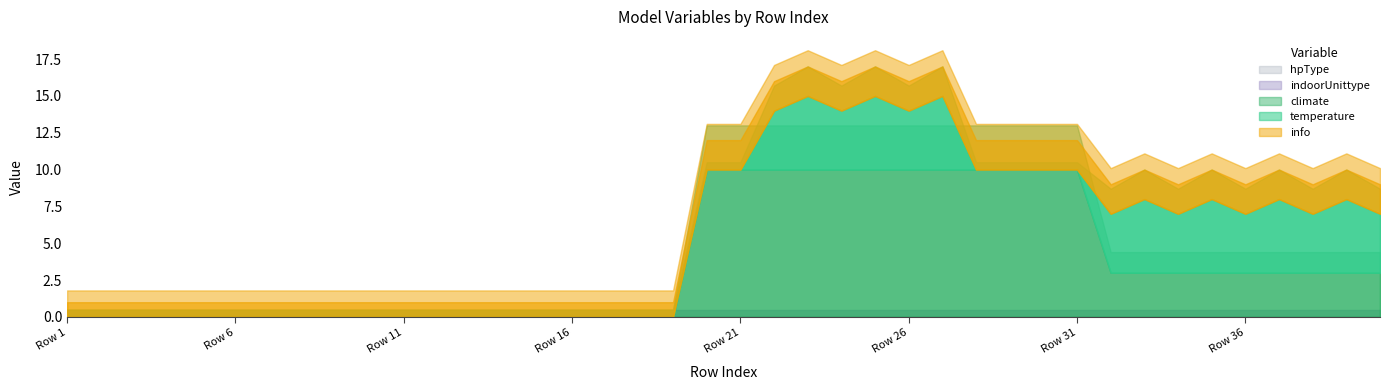

Reading left to right, list all the values displayed in this chart.

temperature: 0=0	1=0	2=0	3=0	4=0	5=0	6=0	7=0	8=0	9=0	10=0	11=0	12=0	13=0	14=0	15=0	16=0	17=0	18=0	19=0	20=0	21=4	22=5	23=4	24=5	25=4	26=5	27=0	28=0	29=0	30=0	31=4	32=5	33=4	34=5	35=4	36=5	37=4	38=5	39=4
climate: 0=0	1=0	2=0	3=0	4=0	5=0	6=0	7=0	8=0	9=0	10=0	11=0	12=0	13=0	14=0	15=0	16=0	17=0	18=0	19=10	20=10	21=10	22=10	23=10	24=10	25=10	26=10	27=10	28=10	29=10	30=10	31=3	32=3	33=3	34=3	35=3	36=3	37=3	38=3	39=3
info: 0=1	1=1	2=1	3=1	4=1	5=1	6=1	7=1	8=1	9=1	10=1	11=1	12=1	13=1	14=1	15=1	16=1	17=1	18=1	19=2	20=2	21=2	22=2	23=2	24=2	25=2	26=2	27=2	28=2	29=2	30=2	31=2	32=2	33=2	34=2	35=2	36=2	37=2	38=2	39=2
indoorUnittype: 0=0	1=0	2=0	3=0	4=0	5=0	6=0	7=0	8=0	9=0	10=0	11=0	12=0	13=0	14=0	15=0	16=0	17=0	18=0	19=0	20=0	21=0	22=0	23=0	24=0	25=0	26=0	27=0	28=0	29=0	30=0	31=0	32=0	33=0	34=0	35=0	36=0	37=0	38=0	39=0
hpType: 0=0	1=0	2=0	3=0	4=0	5=0	6=0	7=0	8=0	9=0	10=0	11=0	12=0	13=0	14=0	15=0	16=0	17=0	18=0	19=0	20=0	21=0	22=0	23=0	24=0	25=0	26=0	27=0	28=0	29=0	30=0	31=0	32=0	33=0	34=0	35=0	36=0	37=0	38=0	39=0